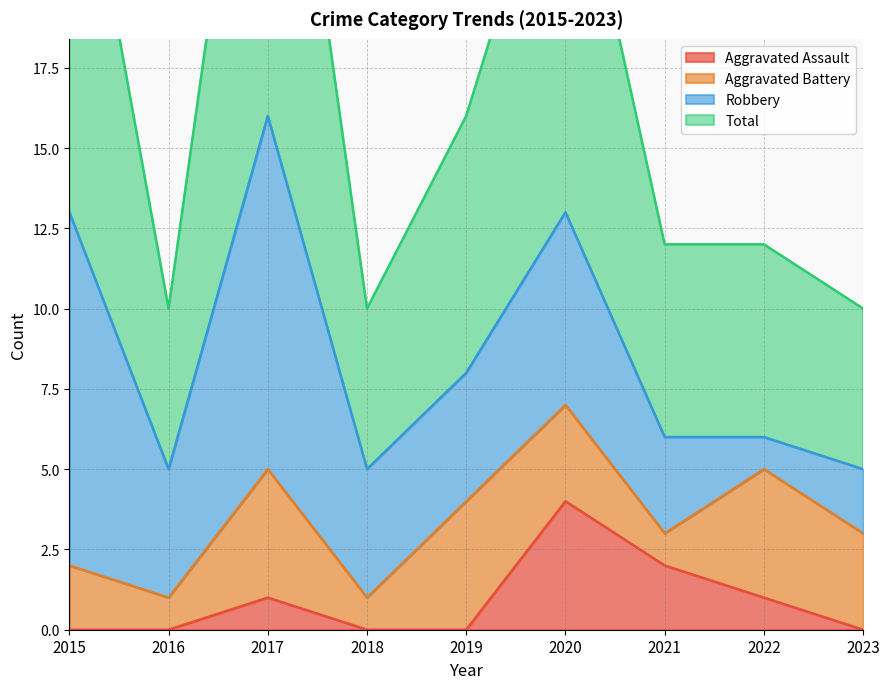

What is the value of the Total point at the 4th from the left?

10